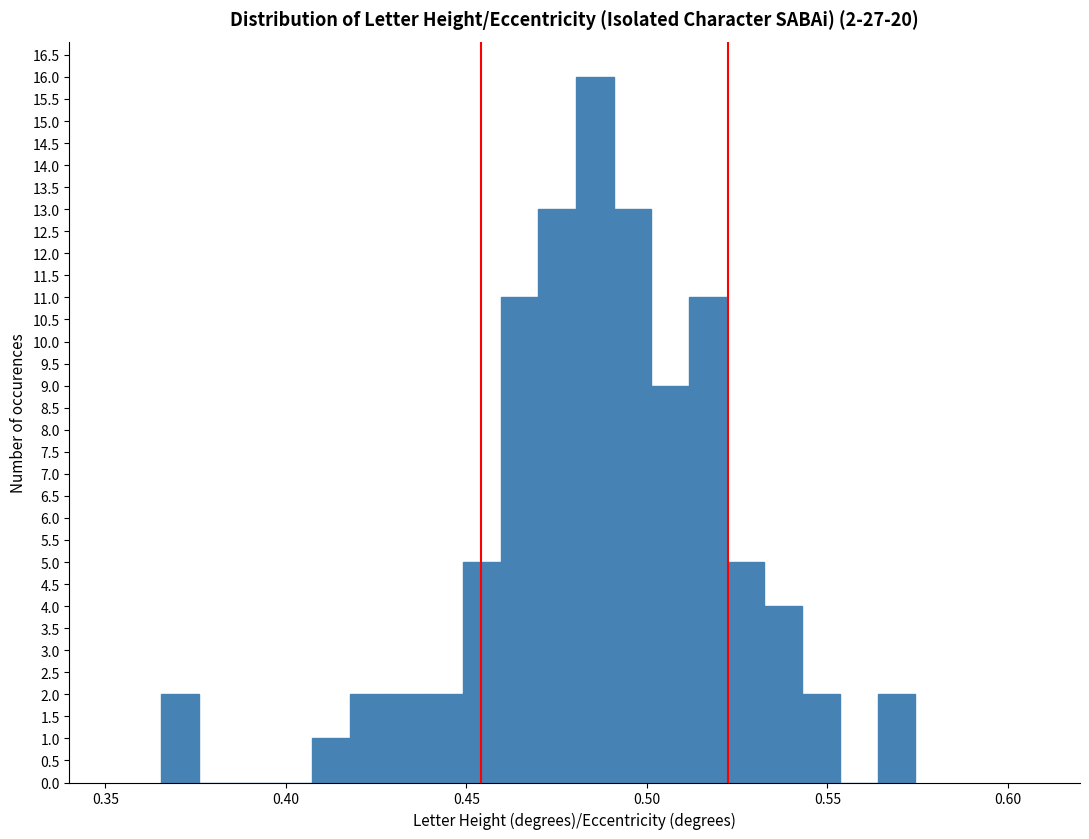

Read against the x-axis, roughly where is the centre of the tallest bar?

0.485